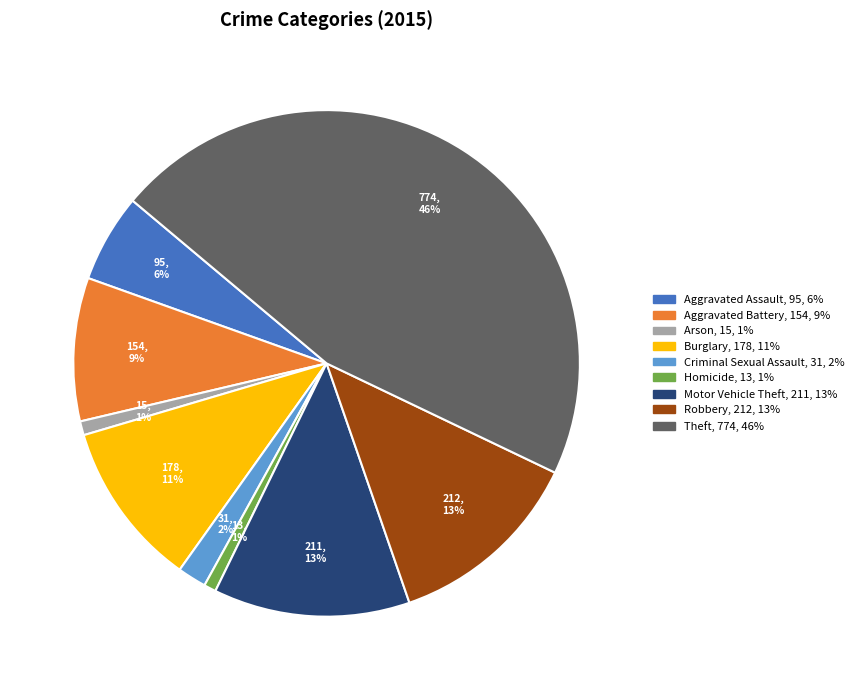

Which slice is the largest?

Theft